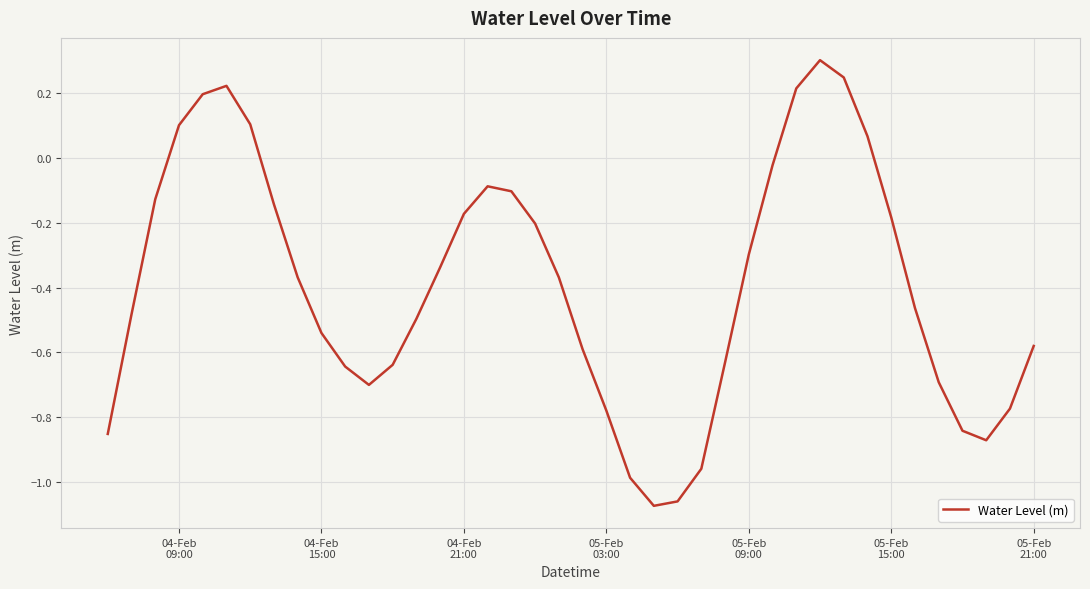

True or false: there are more than 2 points higher than both neighbors.

True